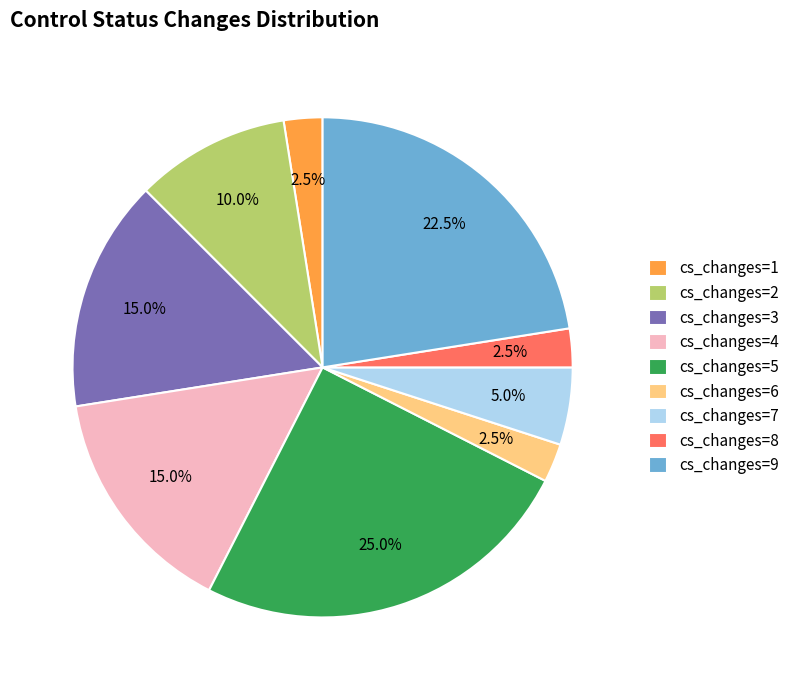

Does any single category account for the majority?

No